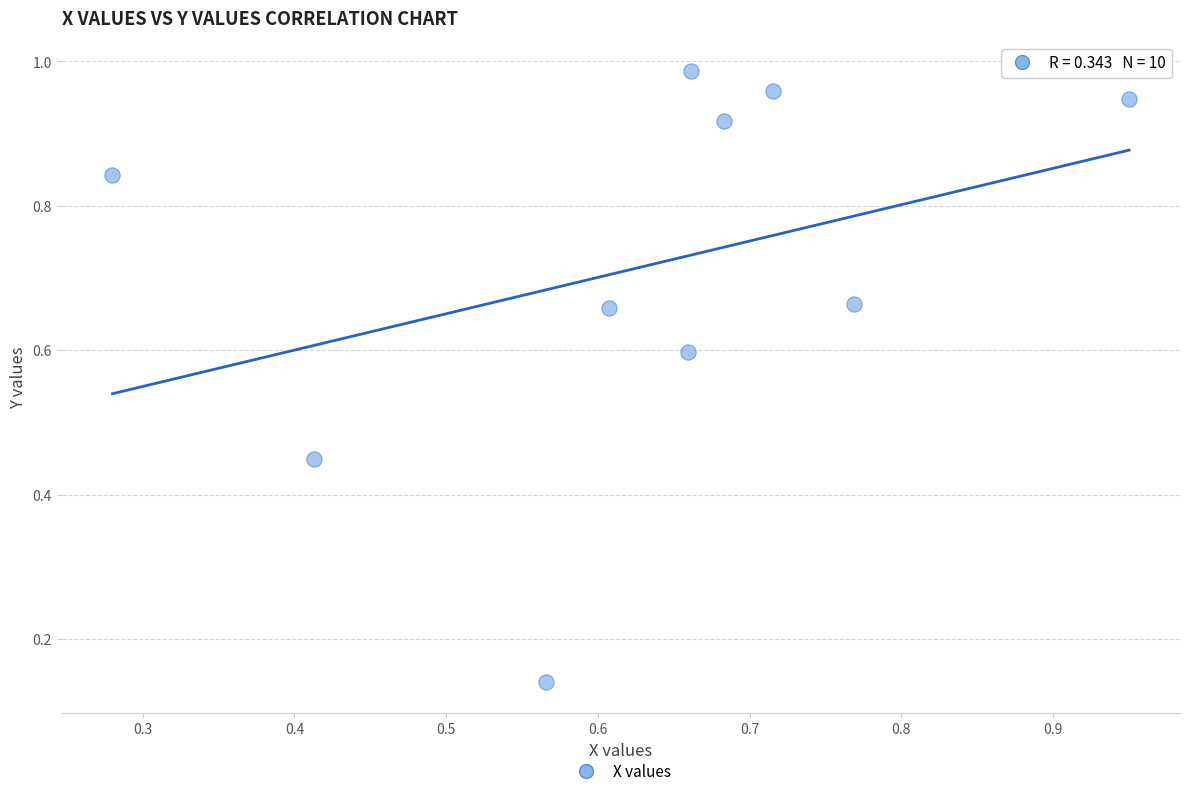

What is the average X value?

0.6